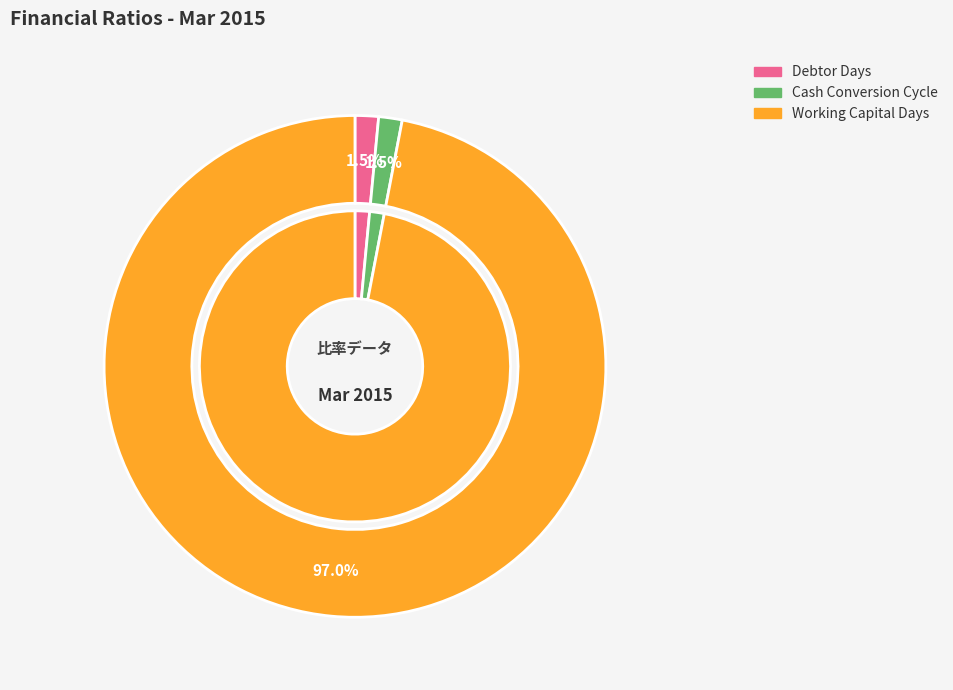

What percentage do Debtor Days and Working Capital Days together represent?

98.5%